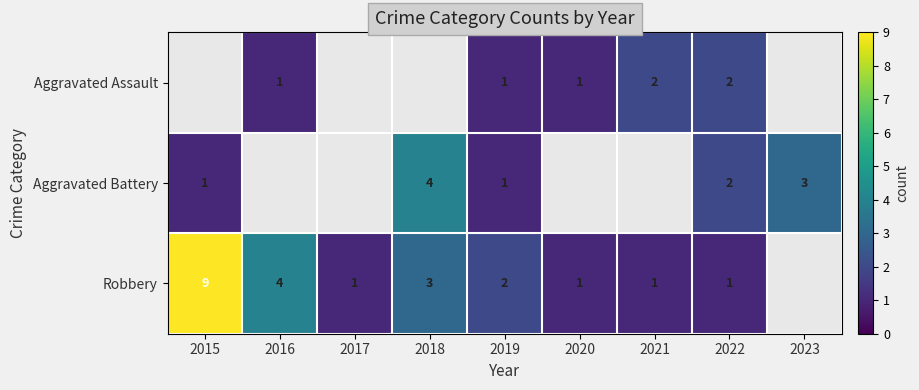

How many series are shown in this chart?

3